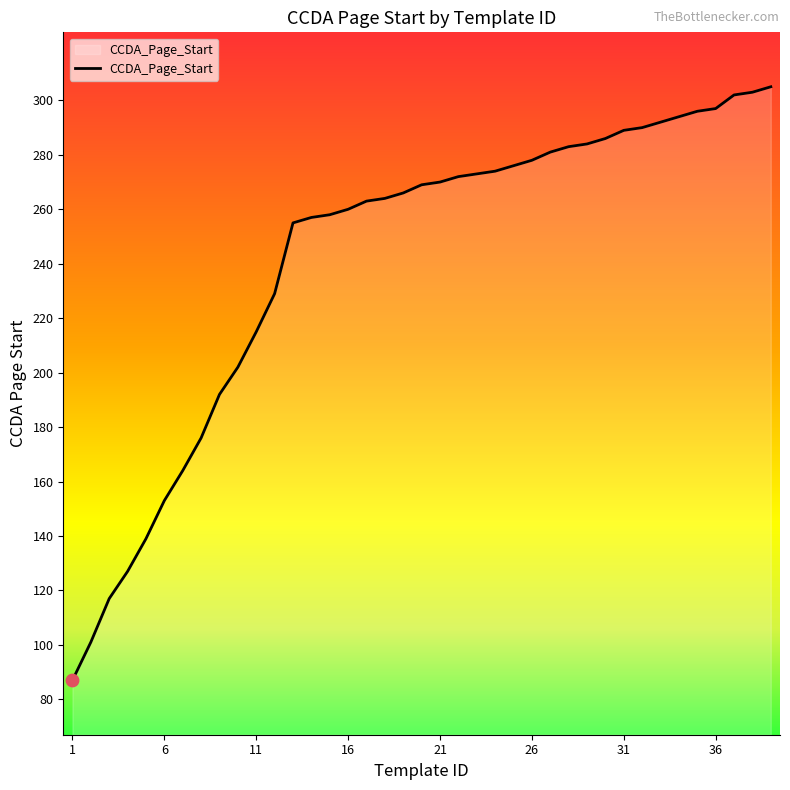

What is the difference between the maximum and minimum values?

218